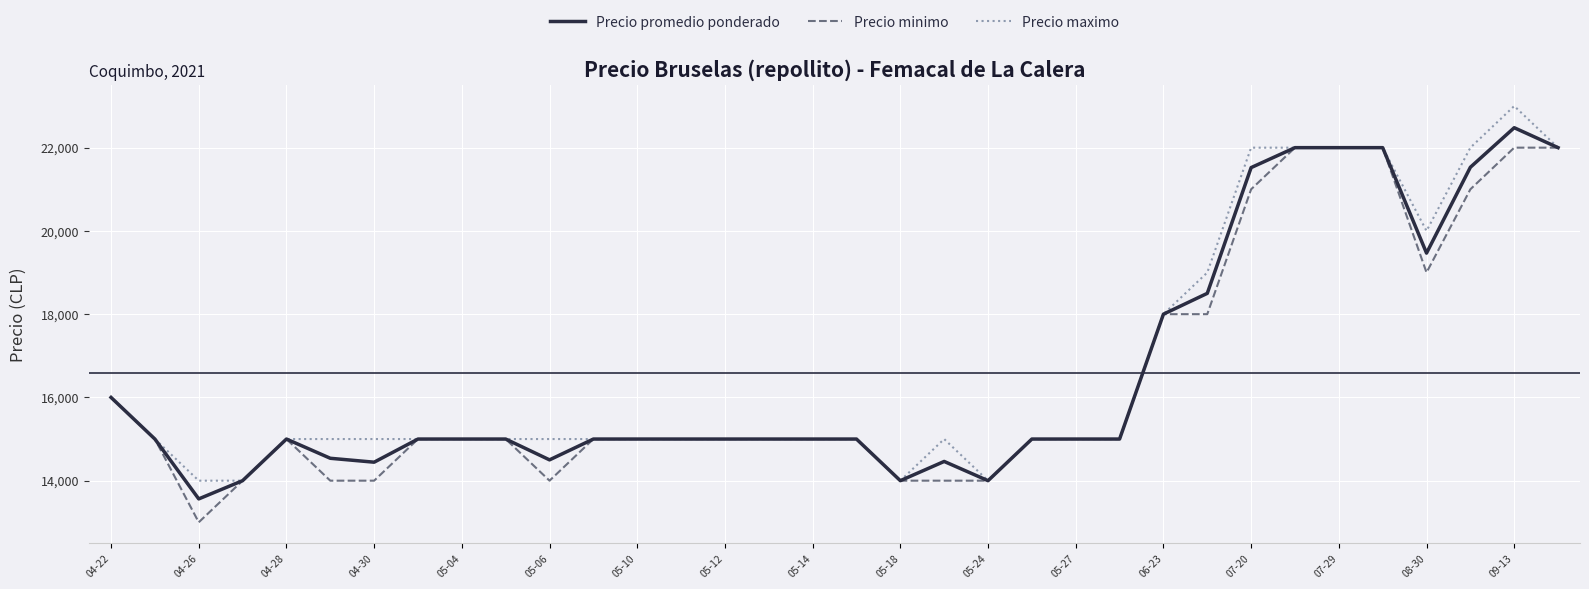

Rank the series by their maximum value, from lowest to highest.

Precio minimo, Precio promedio ponderado, Precio maximo